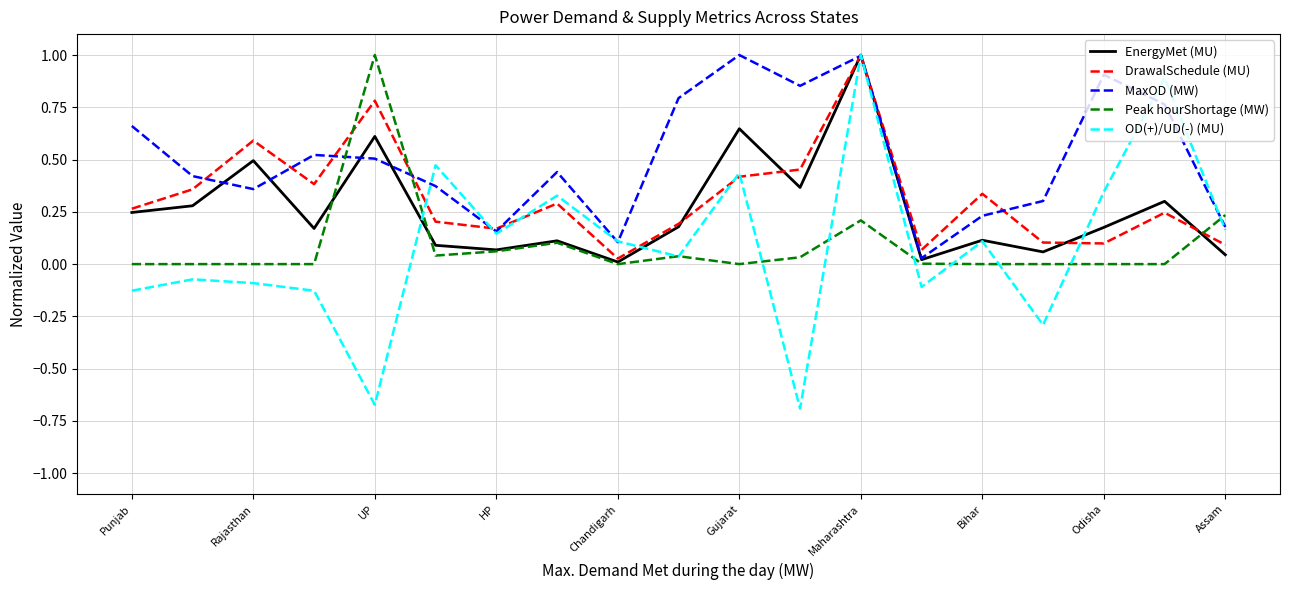

What are all the series names shown in the legend?

EnergyMet (MU), DrawalSchedule (MU), MaxOD (MW), Peak hourShortage (MW), OD(+)/UD(-) (MU)